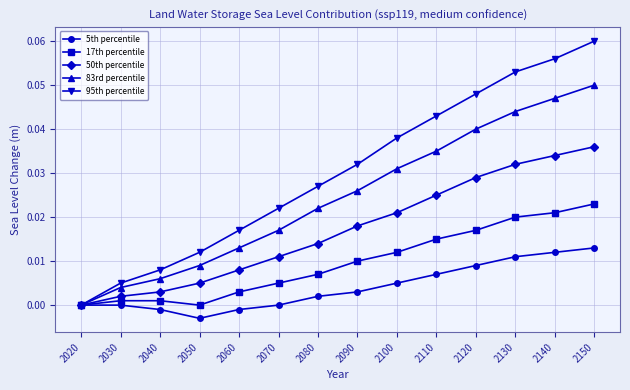

Which series changed the most between 2100 and 2150?

95th percentile